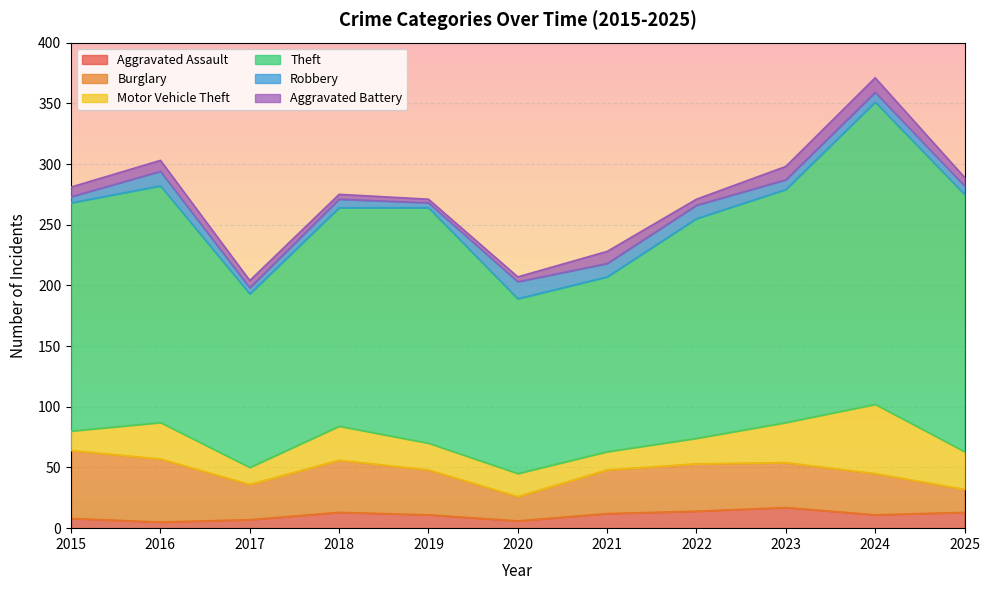

What is the difference between the second highest and minimum values in the Robbery series?

8